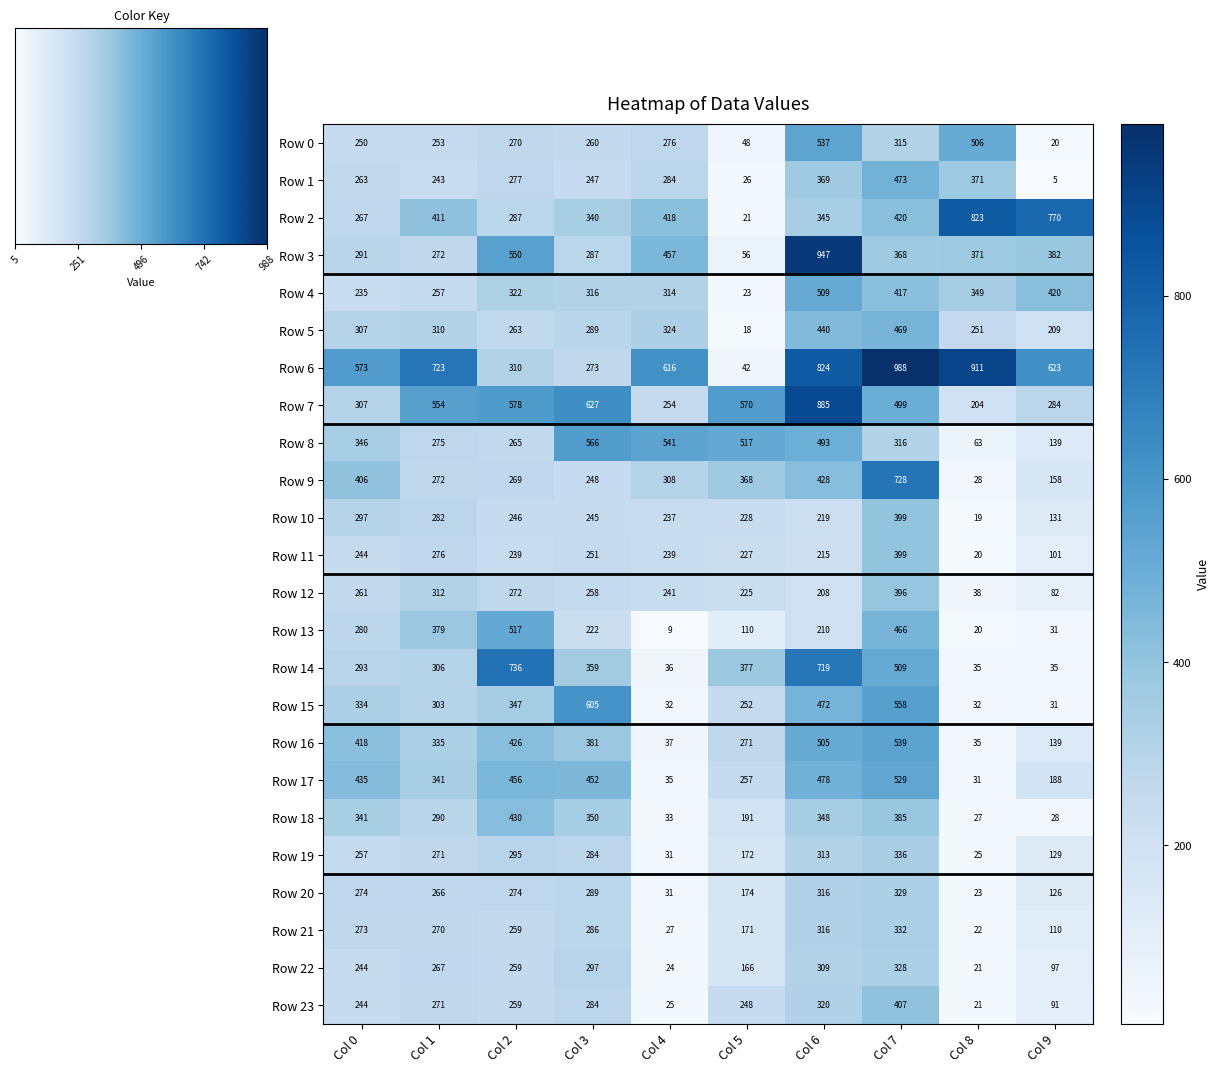

Which has a higher value, Col 2 or Col 1?

Col 2